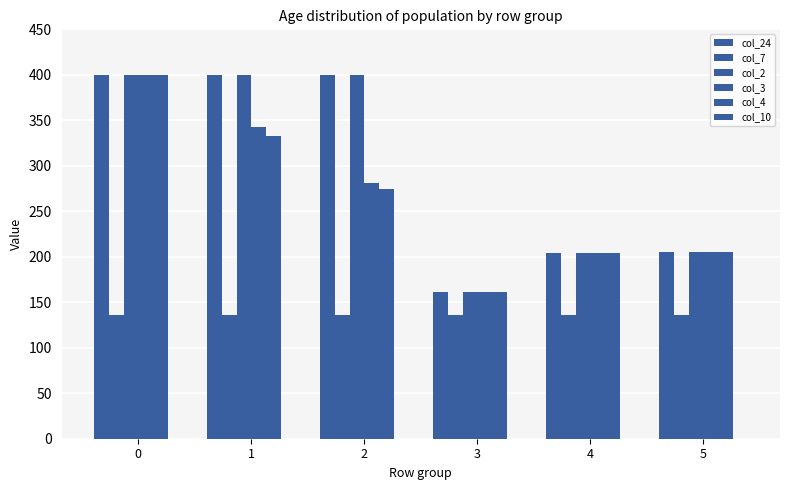

Are the bars grouped side by side (vs. stacked)?

Yes